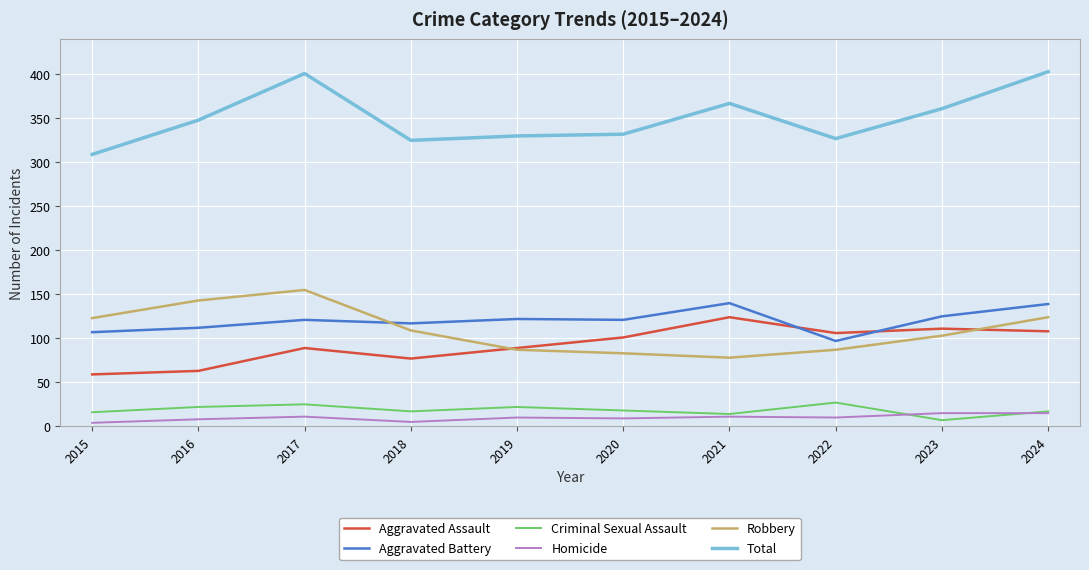

What is the difference between the maximum and minimum values in the Robbery series?

77